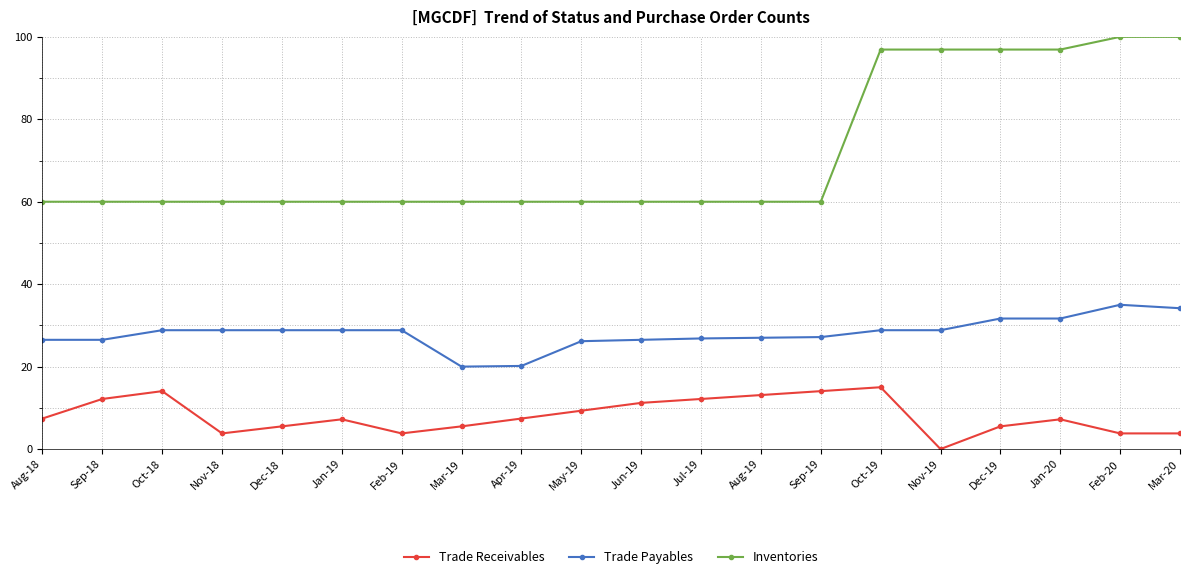

What is the difference between the Trade Receivables values at Nov-18 and May-19?

5.5